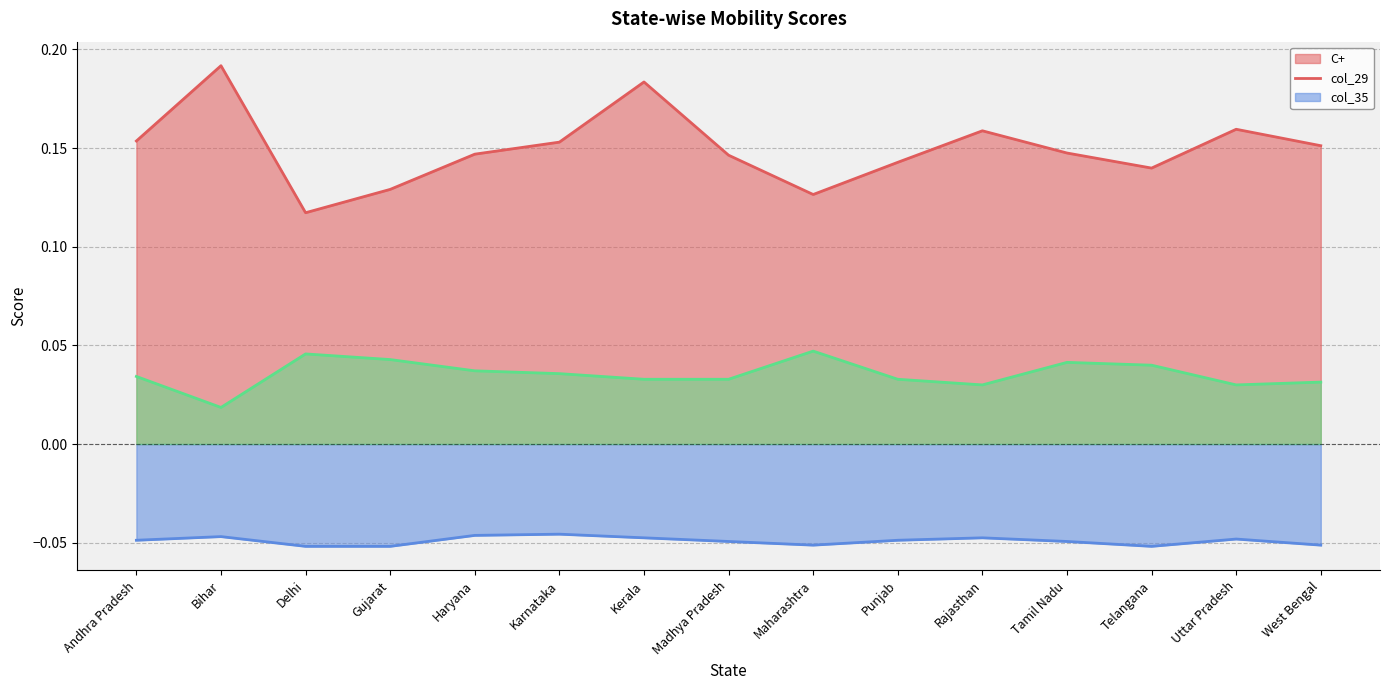

What is the spread (max minus min) of values at Madhya Pradesh?

0.2